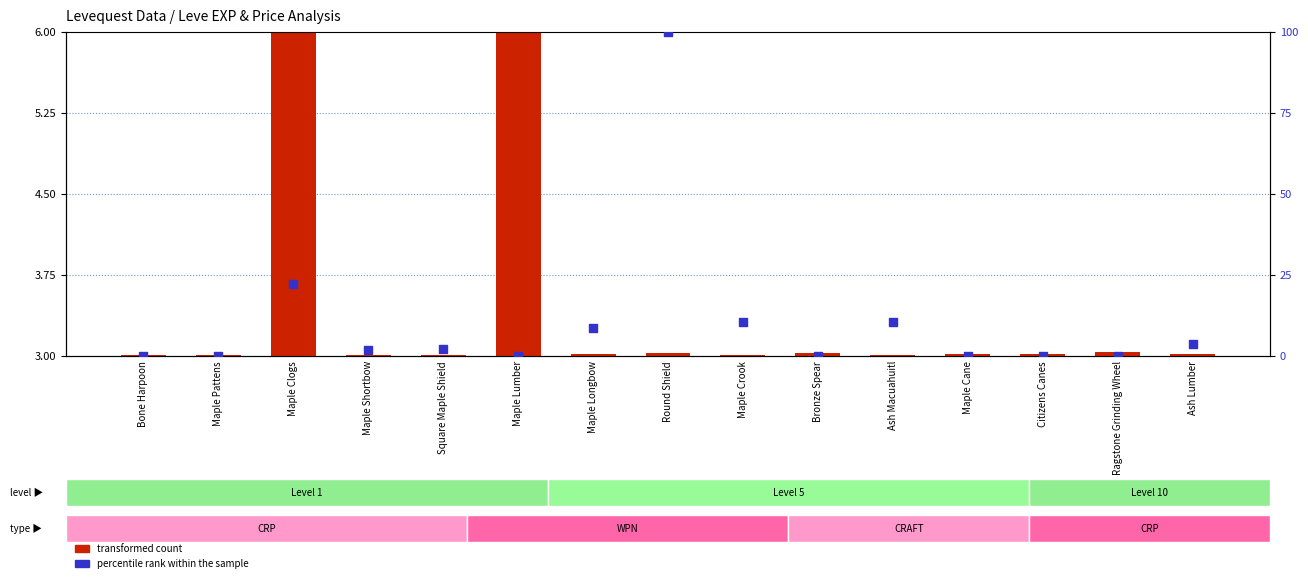

Which series reaches the maximum Y coordinate?

percentile rank within the sample